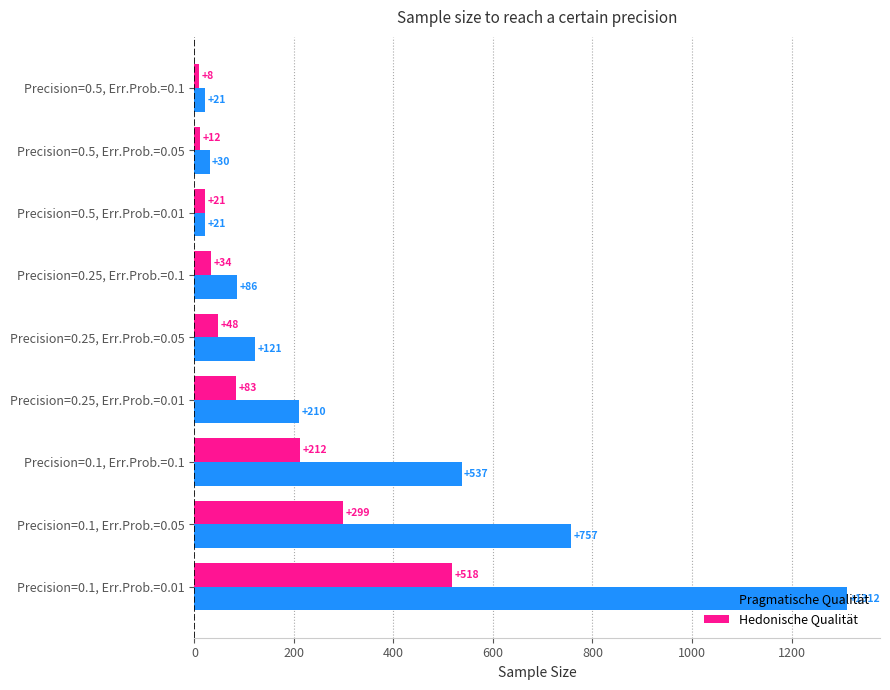

At how many categories does at least one series exceed 834?

1